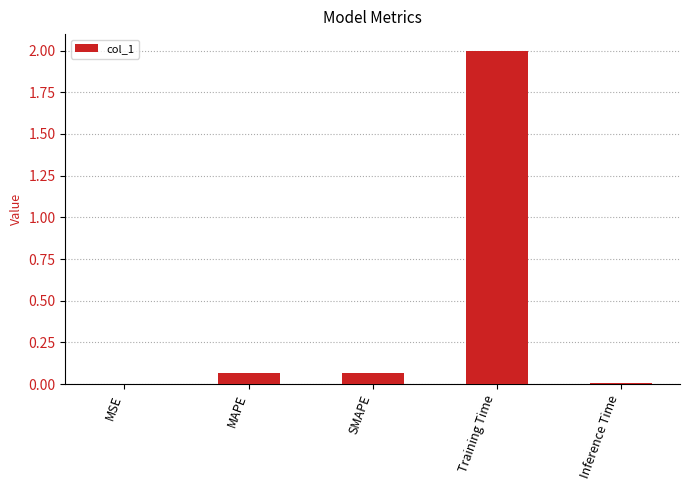

Read the value at Training Time.

2.0